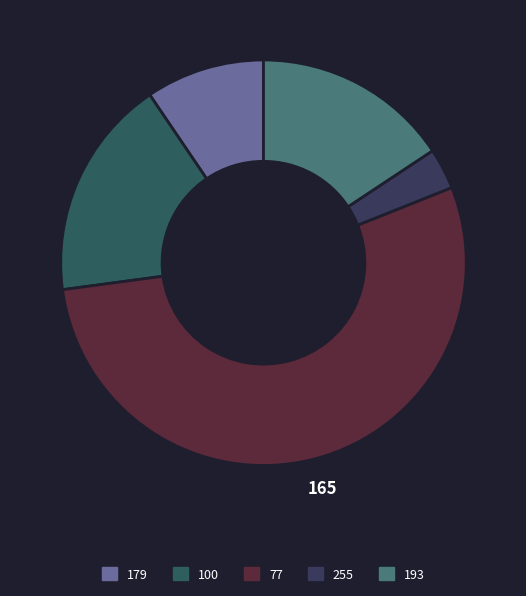

How many segments does this pie chart have?

5